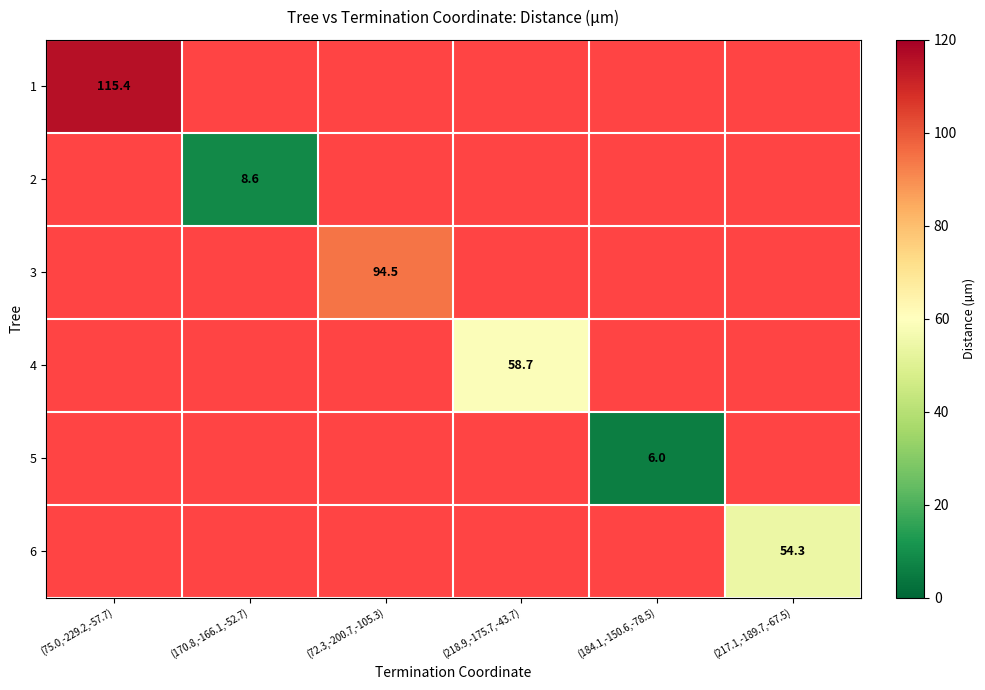

The 2 series shows 8.6 at (170.8,-166.1,-52.7). True or false?

True